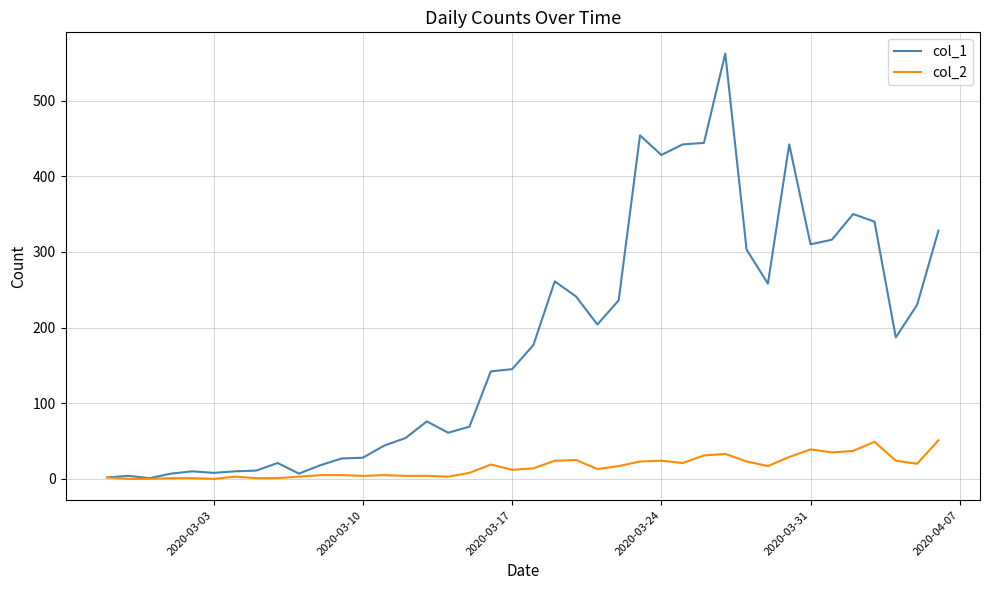

Rank the series by their maximum value, from lowest to highest.

col_2, col_1